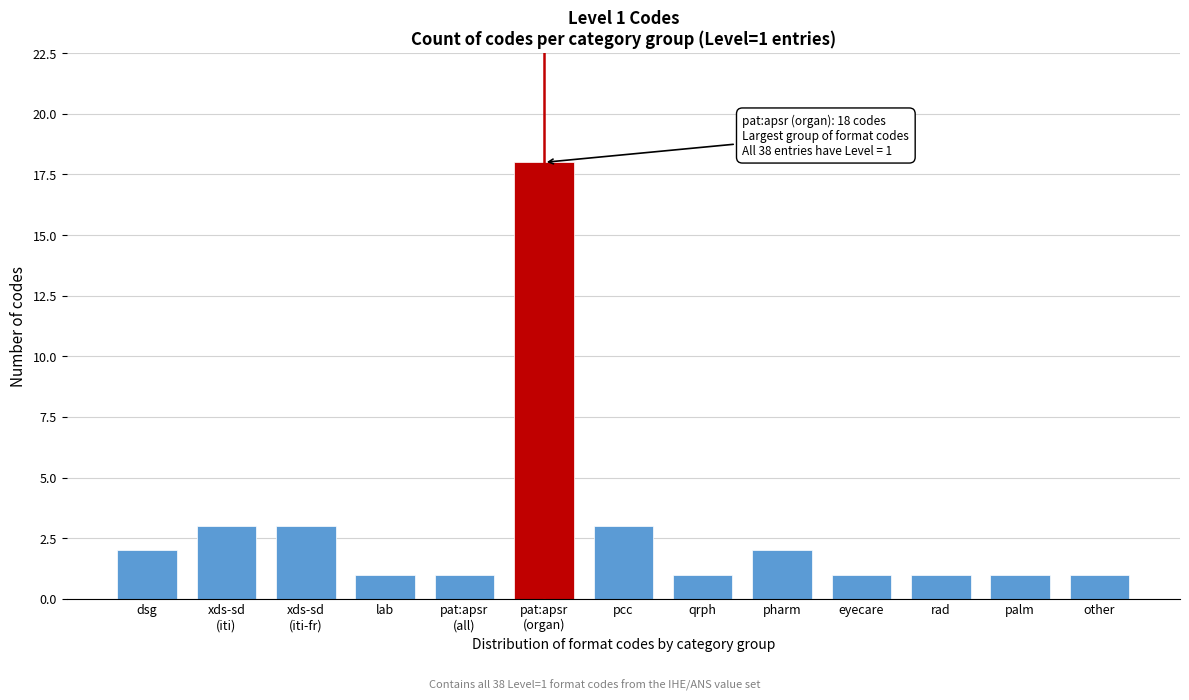

Reading right to left, what are all the values shown in this chart?

1	1	1	1	2	1	3	18	1	1	3	3	2